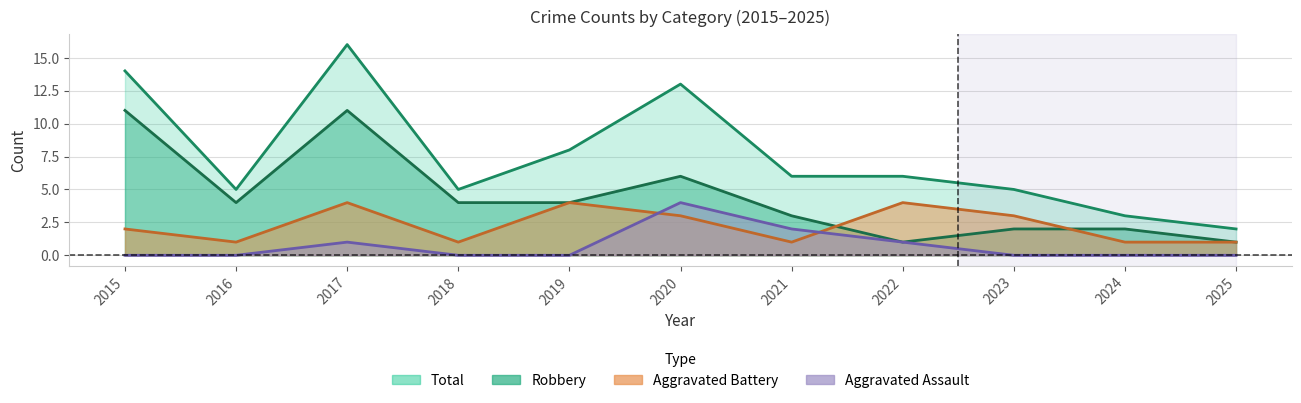

True or false: Total and Robbery cross at least once.

False